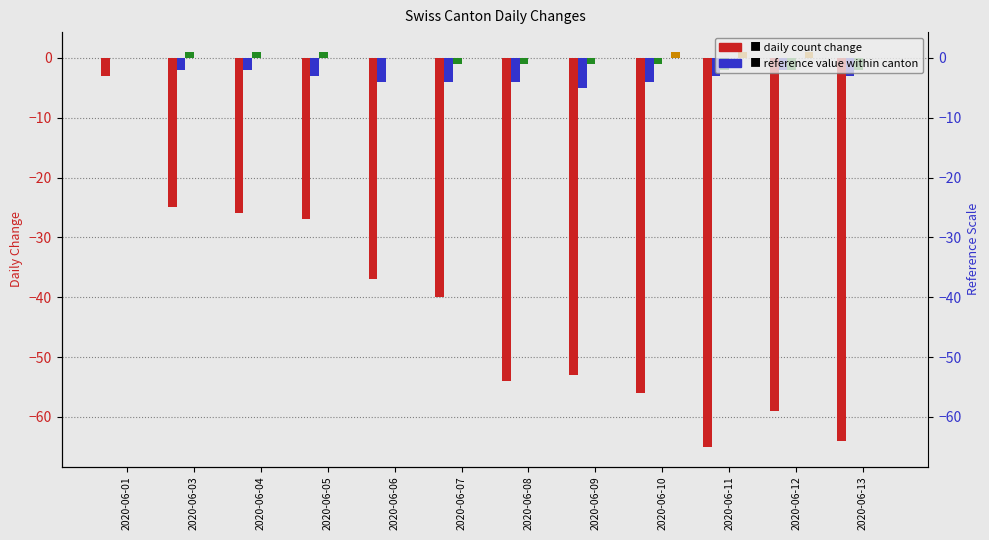

Between 2020-06-10 and 2020-06-04, which is larger?

2020-06-04